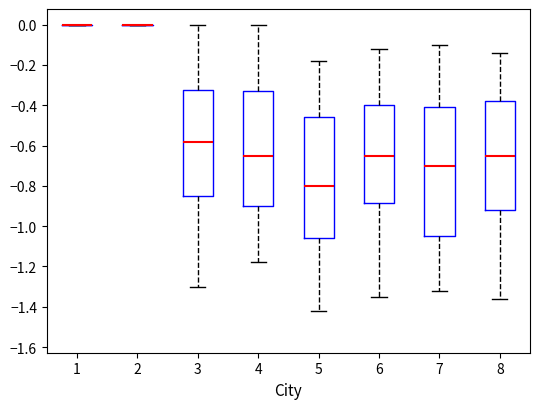

Reading left to right, read every box against the y-axis: the position of its median line, the range the box covers, and the ends of its whiskers. The values are not printed on the chart, so give them approximately, as read against the axis.

1: box collapsed to a line at 0.00, whiskers 0.00 to 0.00
2: box collapsed to a line at 0.00, whiskers 0.00 to 0.00
3: median -0.58, box -0.84 to -0.32, whiskers -1.30 to 0.00
4: median -0.64, box -0.90 to -0.32, whiskers -1.18 to 0.00
5: median -0.80, box -1.06 to -0.46, whiskers -1.42 to -0.18
6: median -0.64, box -0.88 to -0.40, whiskers -1.34 to -0.12
7: median -0.70, box -1.04 to -0.40, whiskers -1.32 to -0.10
8: median -0.64, box -0.92 to -0.38, whiskers -1.36 to -0.14